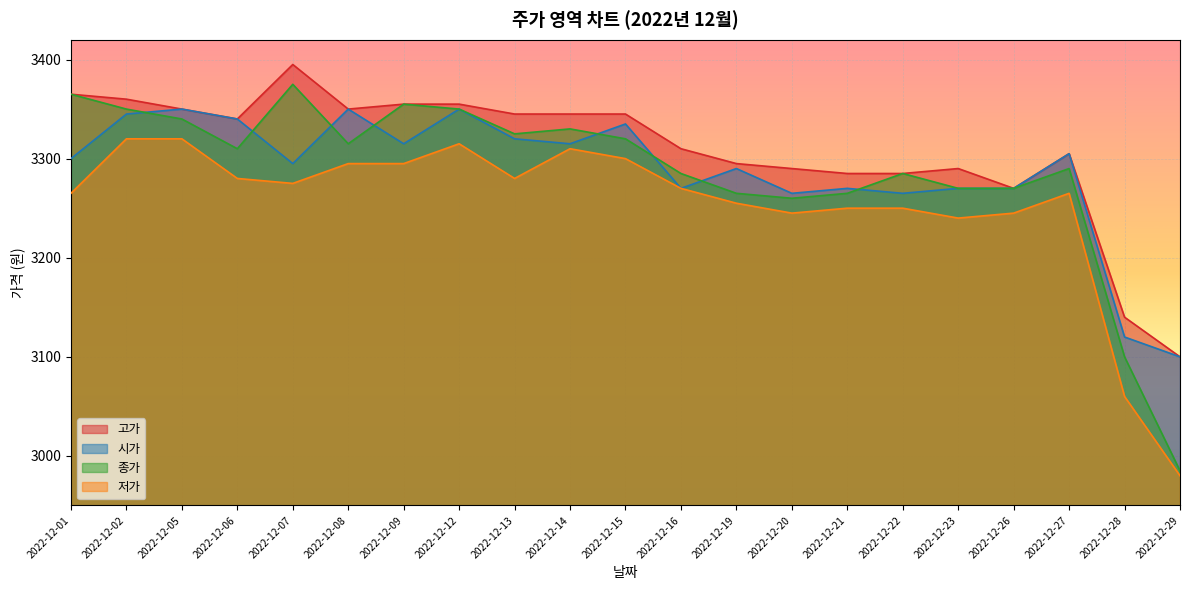

True or false: 저가 and 고가 intersect in this chart.

False